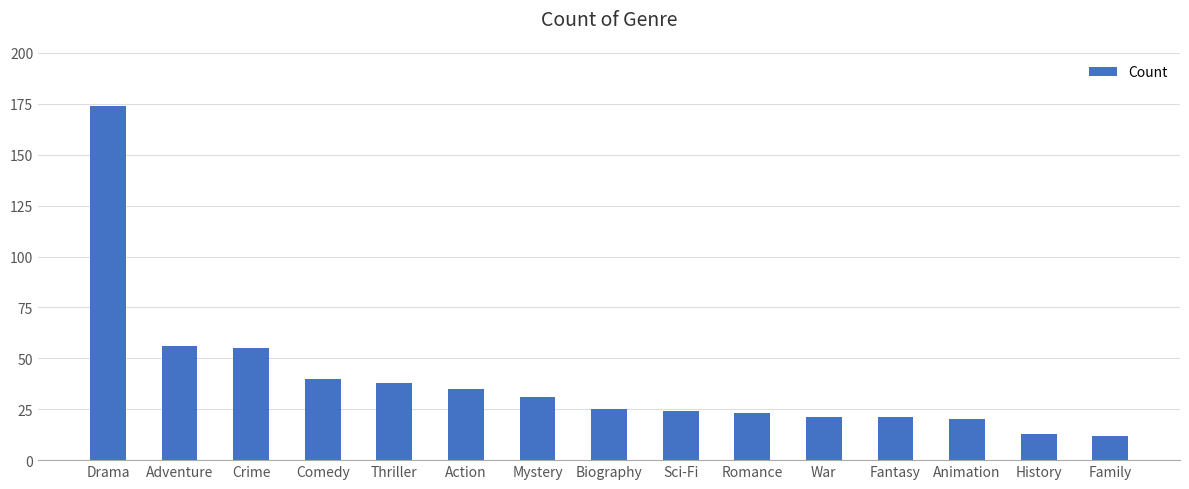

The value at Adventure is 56. True or false?

True